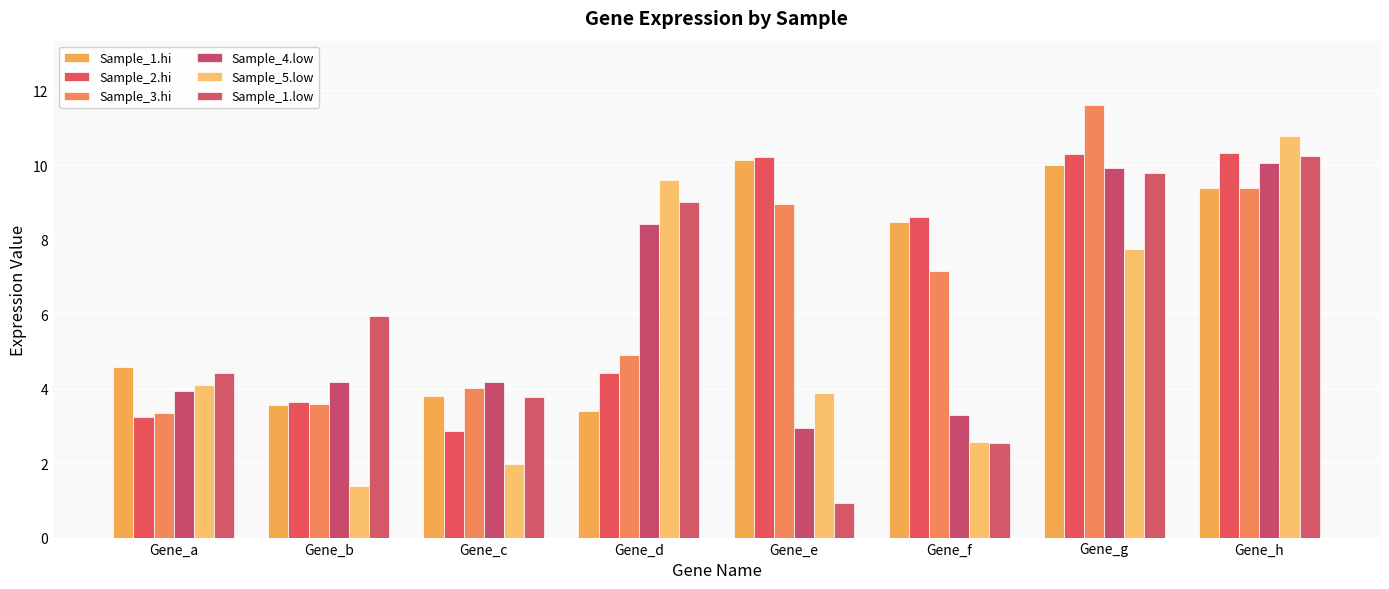

At which category does the chart reach its peak across all series?

Gene_g